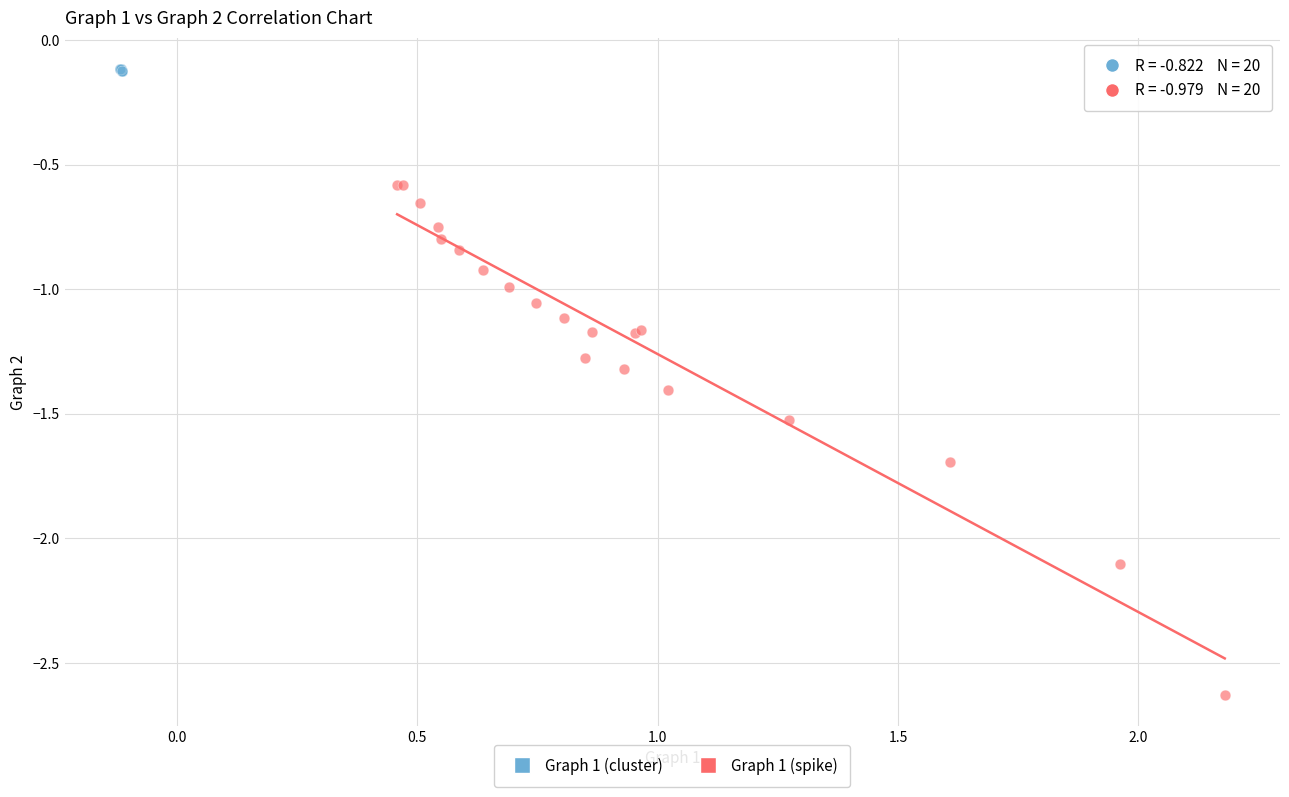

Which series contains the highest Y value?

Graph 1 (cluster)